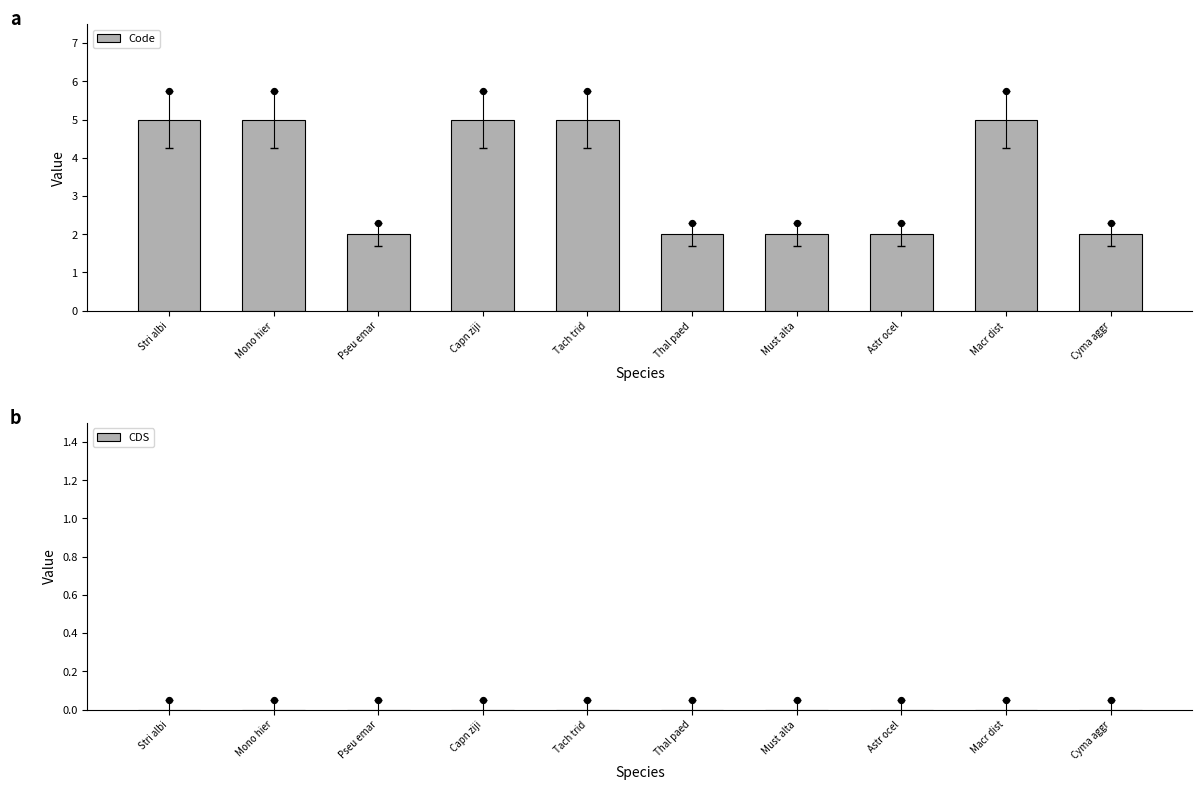

Is the value of Code at Must alta greater than the value of CDS at Cyma aggr?

Yes